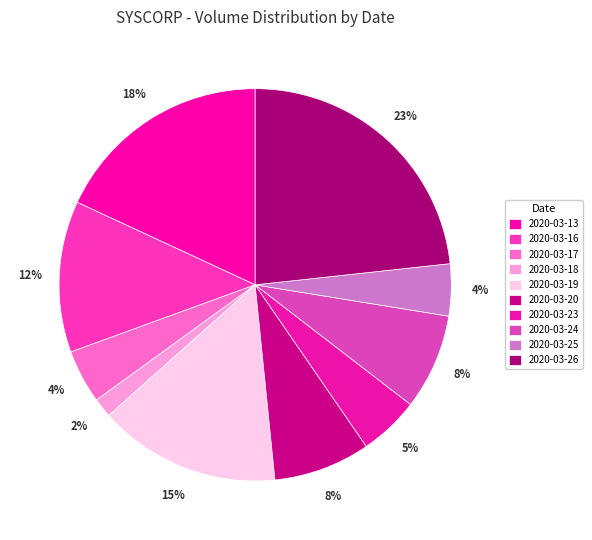

How many segments does this pie chart have?

10